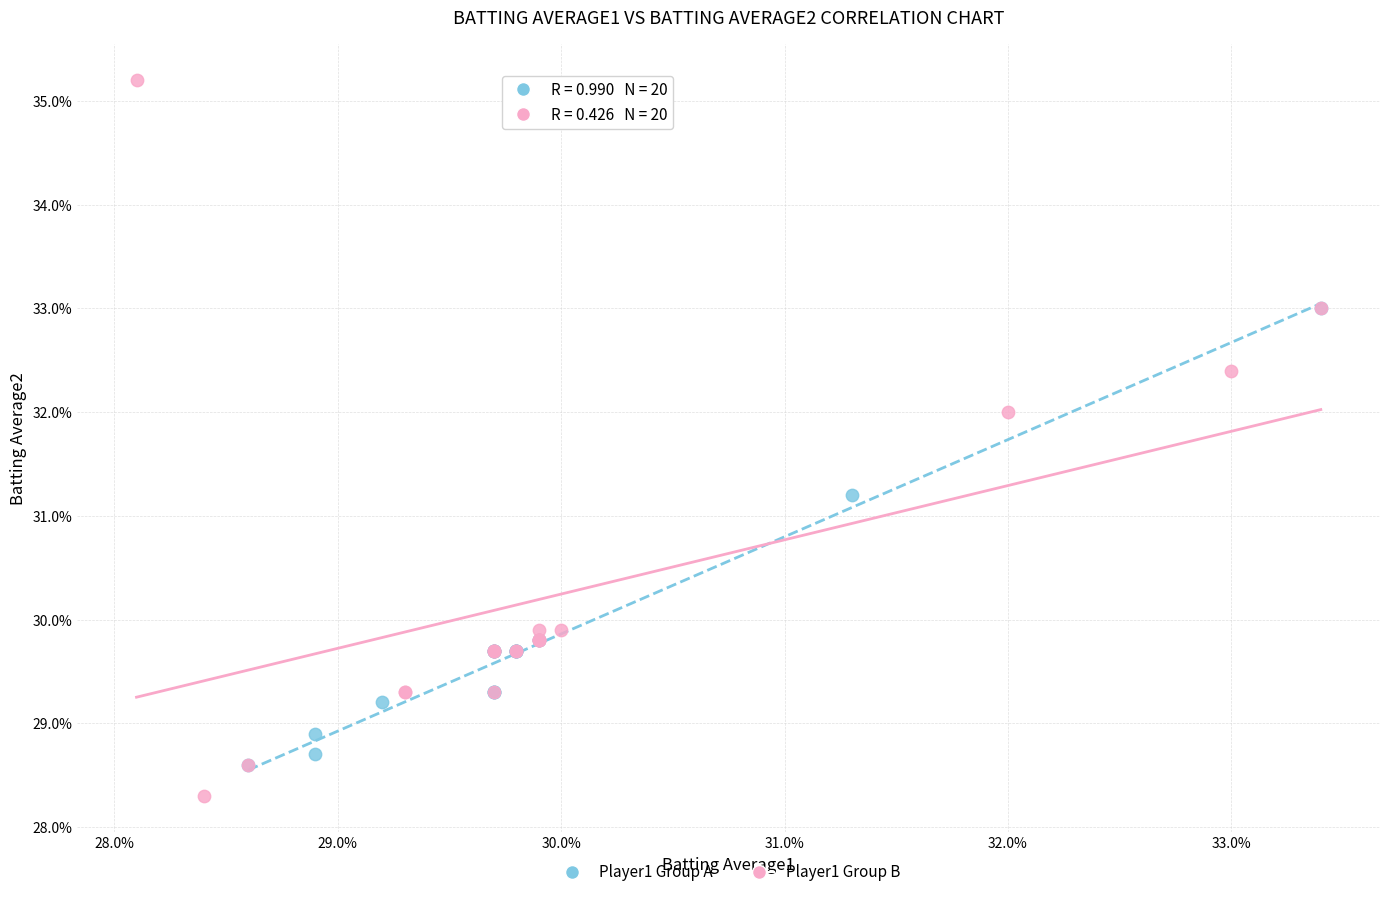

Which series reaches the minimum Y coordinate?

Player1 Group B